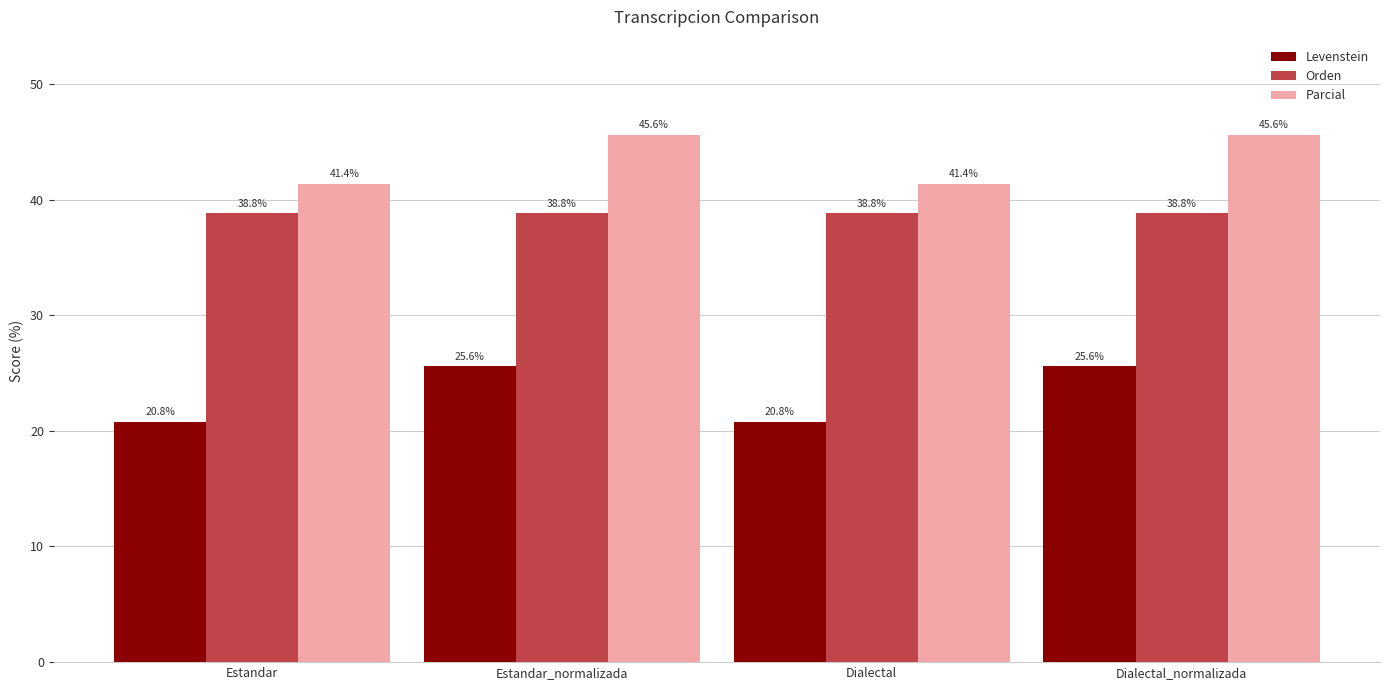

Reading right to left, list all the values displayed in this chart.

Levenstein: Dialectal_normalizada=25.6	Dialectal=20.8	Estandar_normalizada=25.6	Estandar=20.8
Orden: Dialectal_normalizada=38.8	Dialectal=38.8	Estandar_normalizada=38.8	Estandar=38.8
Parcial: Dialectal_normalizada=45.6	Dialectal=41.4	Estandar_normalizada=45.6	Estandar=41.4